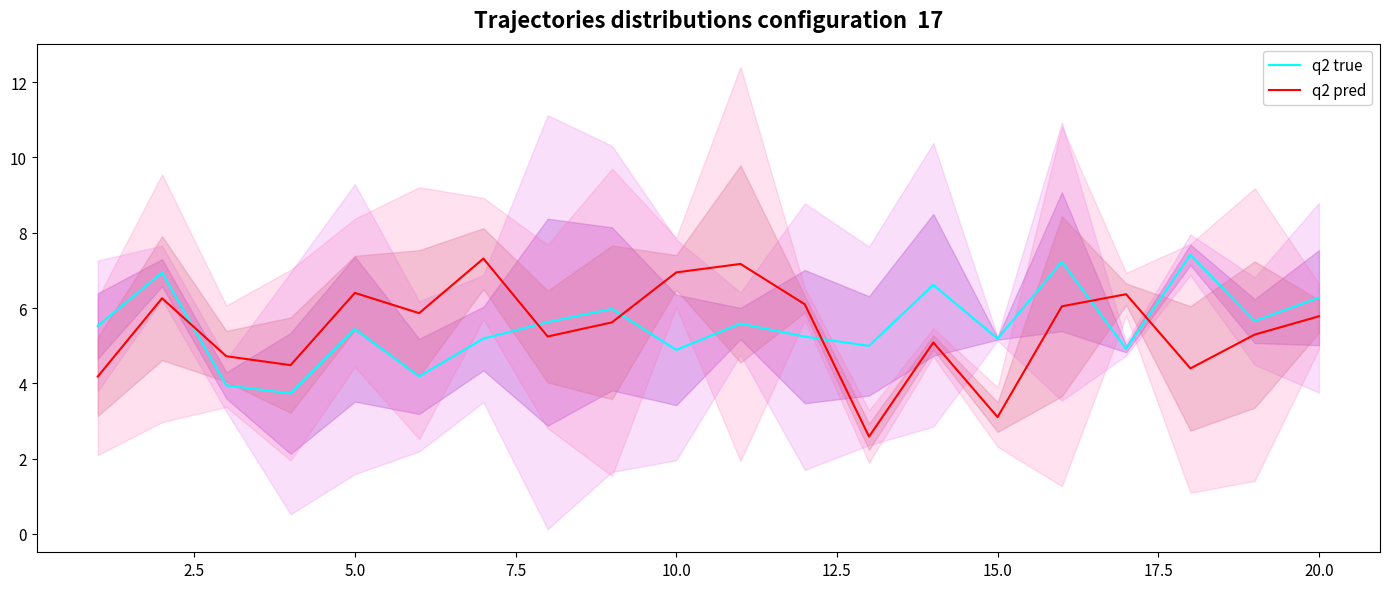

Is it true that q2 pred equals 6.4 at 5.0?

True